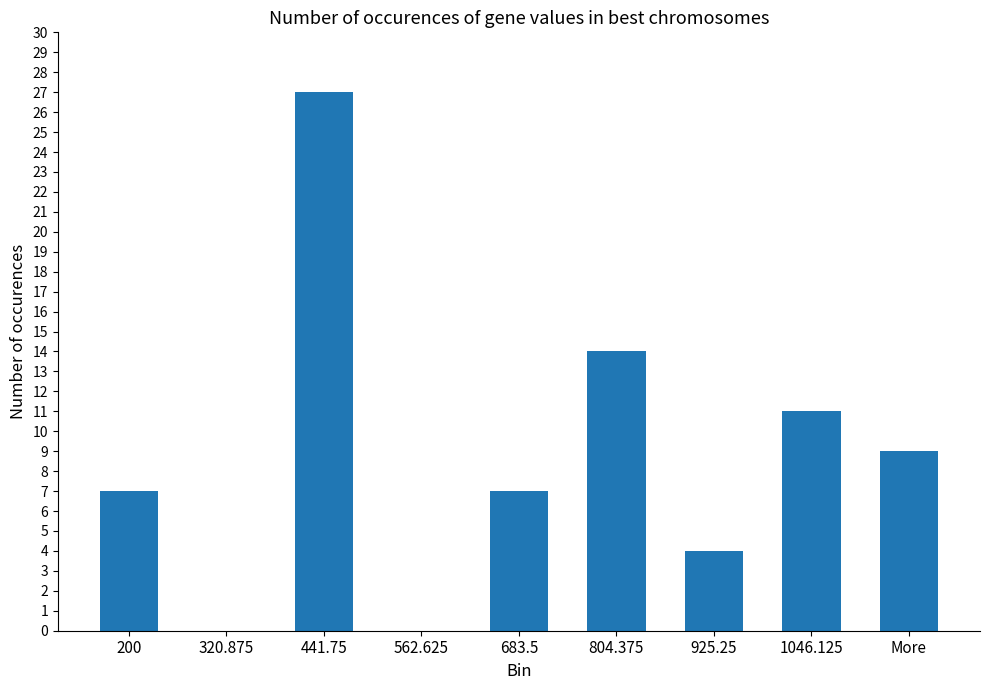

The chart shows a value of 45 at 441.75. True or false?

False